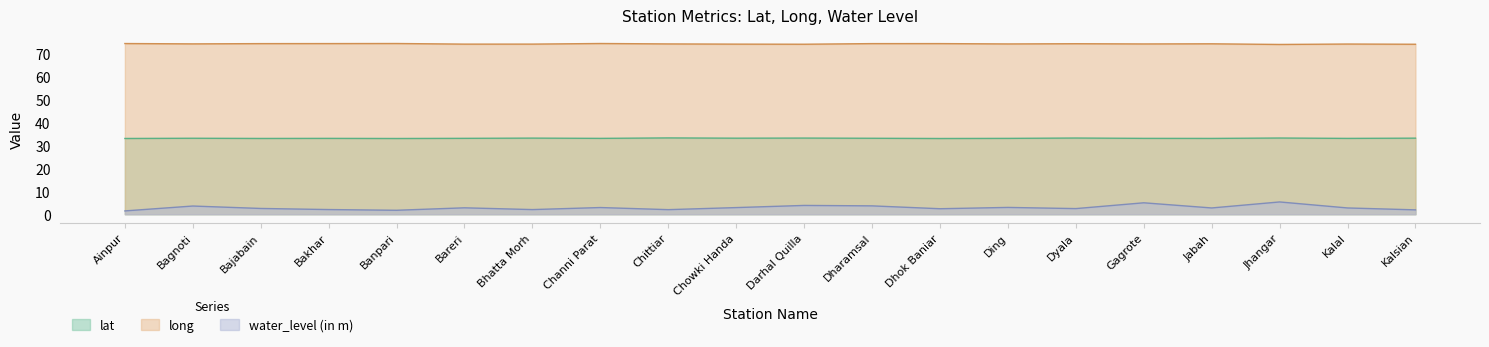

Is it true that long equals 74.3 at Gagrote?

True